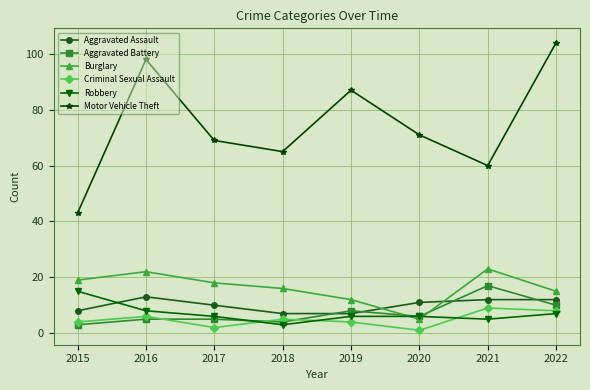

True or false: Criminal Sexual Assault and Motor Vehicle Theft cross at least once.

False